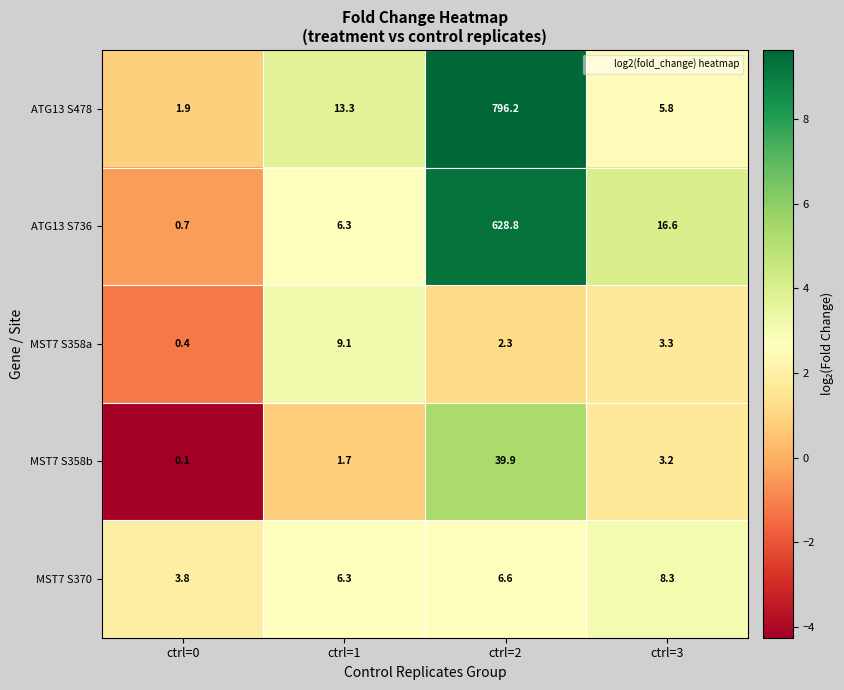

What is the lowest value of the MST7 S370 series?

3.8